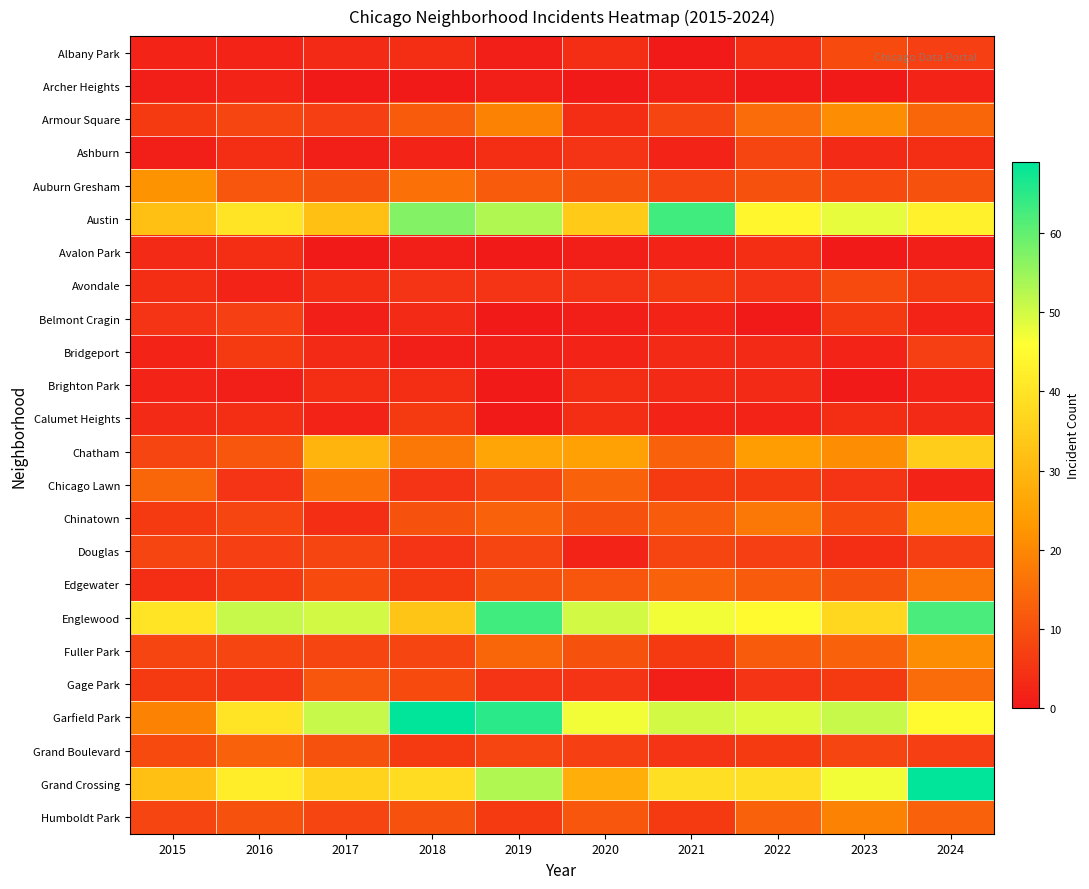

Rank the series by their maximum value, from lowest to highest.

Archer Heights, Avalon Park, Brighton Park, Calumet Heights, Belmont Cragin, Bridgeport, Ashburn, Douglas, Albany Park, Avondale, Grand Boulevard, Gage Park, Chicago Lawn, Edgewater, Humboldt Park, Armour Square, Fuller Park, Auburn Gresham, Chinatown, Chatham, Austin, Englewood, Garfield Park, Grand Crossing